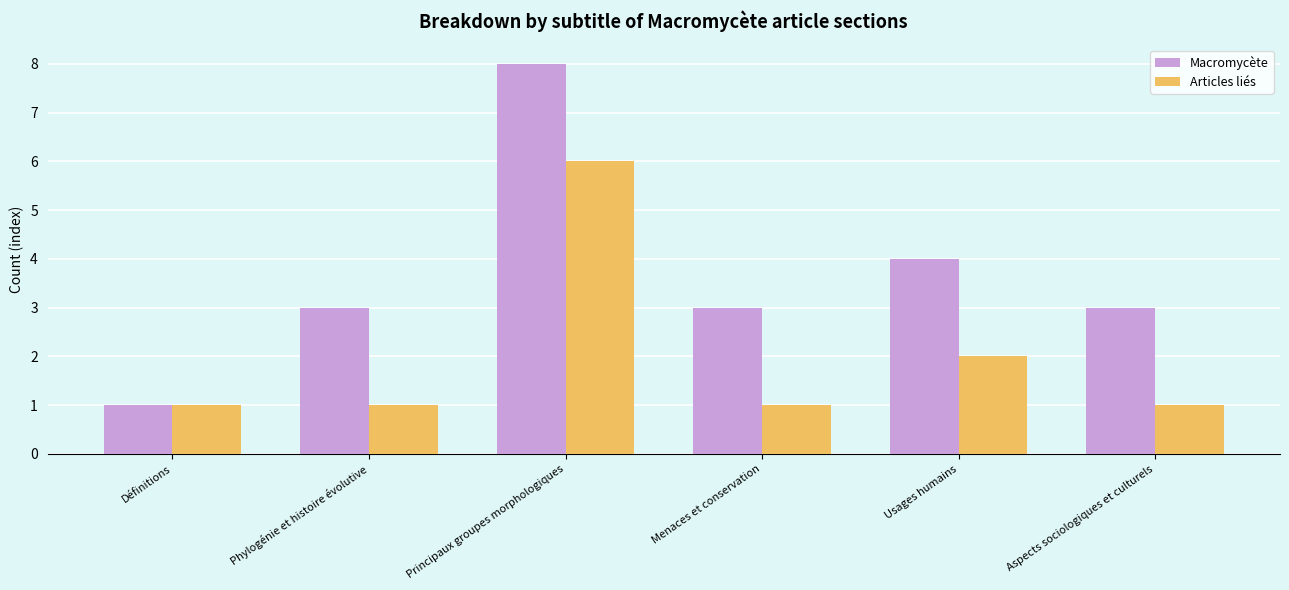

Does the chart contain any negative values?

No